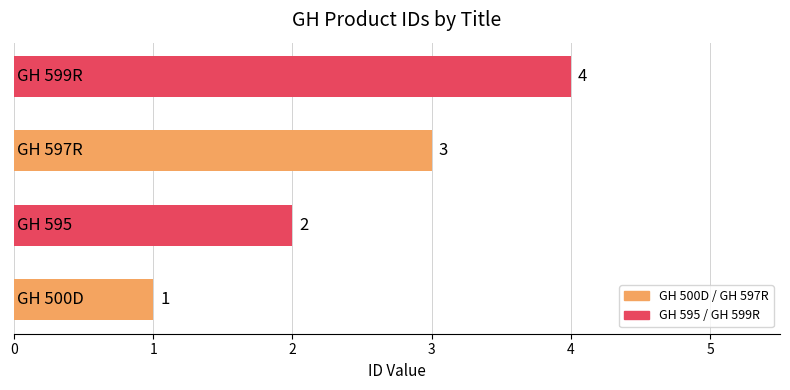

What is the greatest value displayed?

4